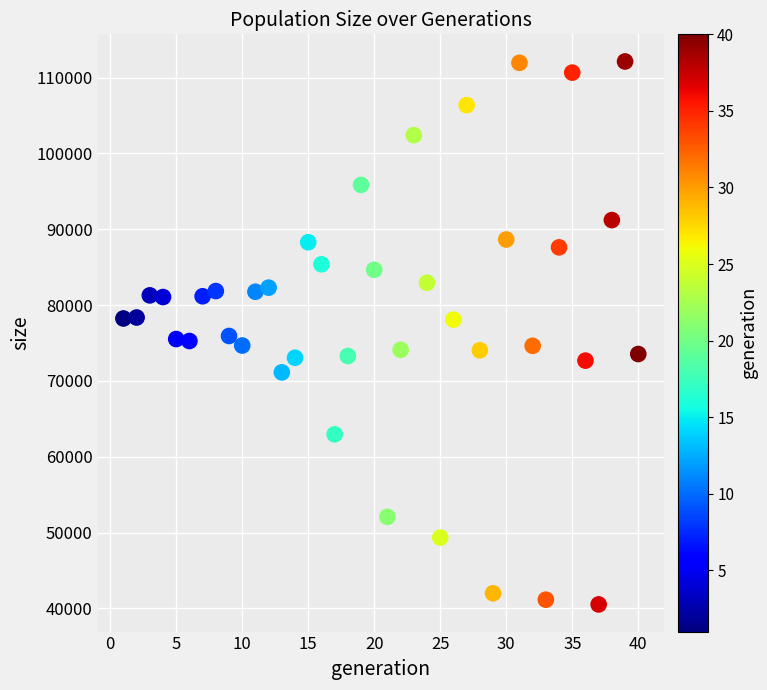

What is the range of Y values (max minus min)?

71593